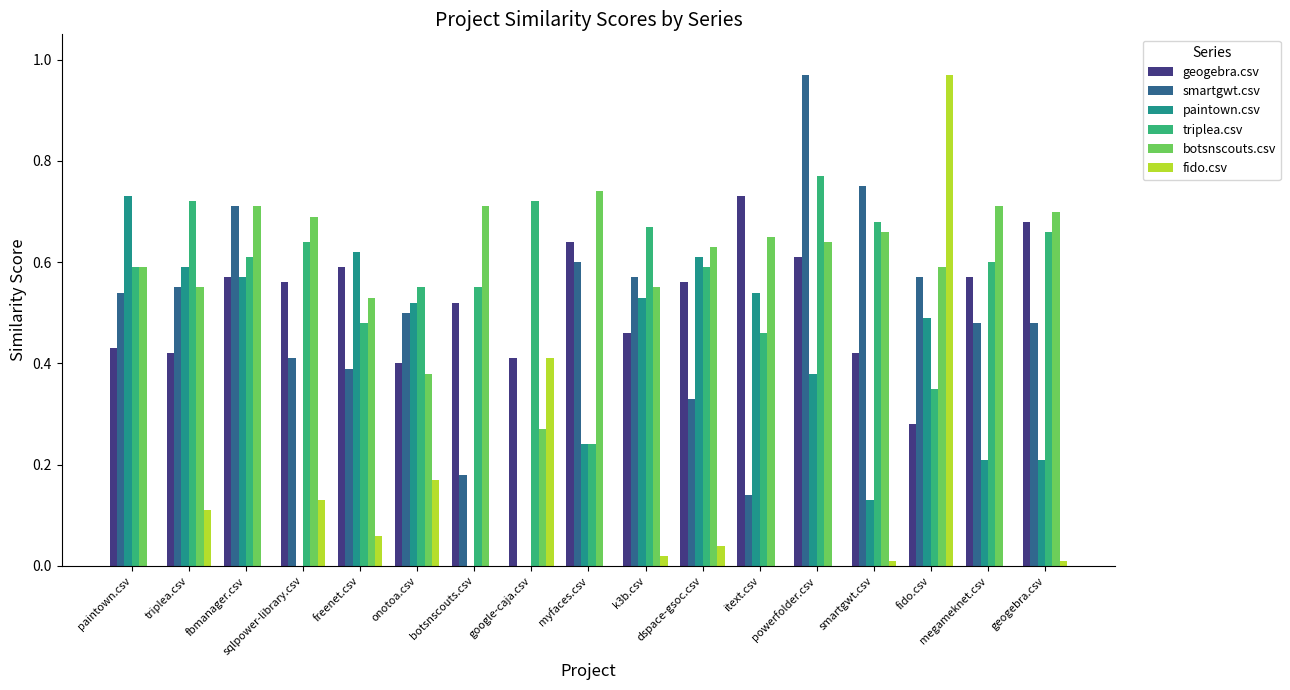

Is the value of paintown.csv at myfaces.csv greater than the value of smartgwt.csv at powerfolder.csv?

No